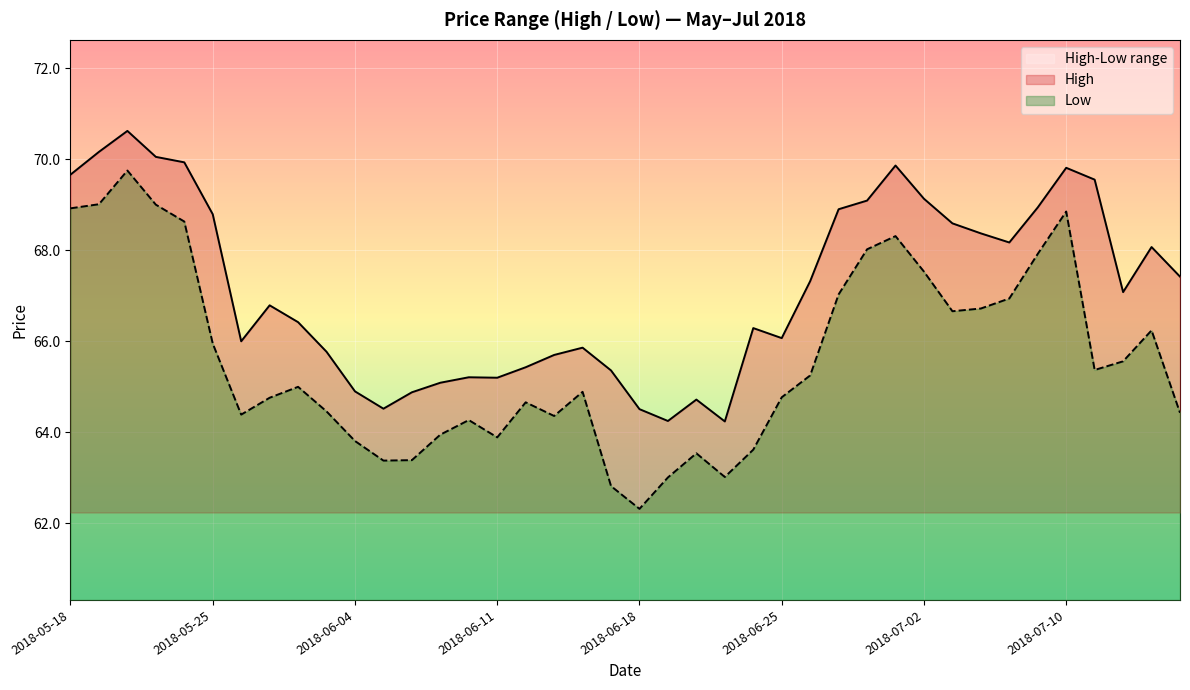

What is the label of the 8th point from the left?

2018-05-30